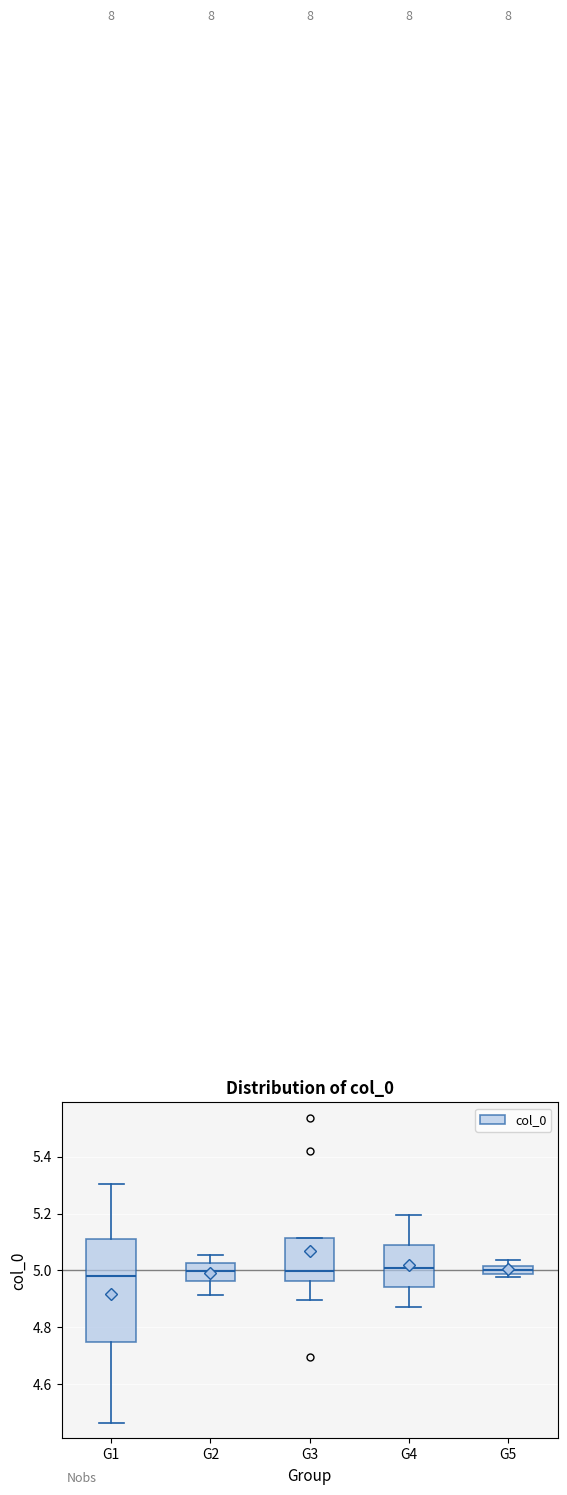

Comparing the boxes themselves (not the whiskers), which one is the tallest?

G1